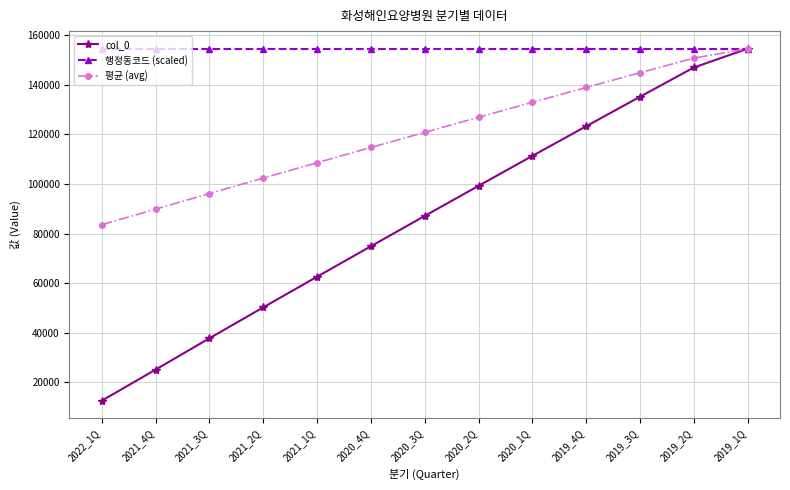

What is the difference between the col_0 values at 2021_4Q and 2019_1Q?

129549.0